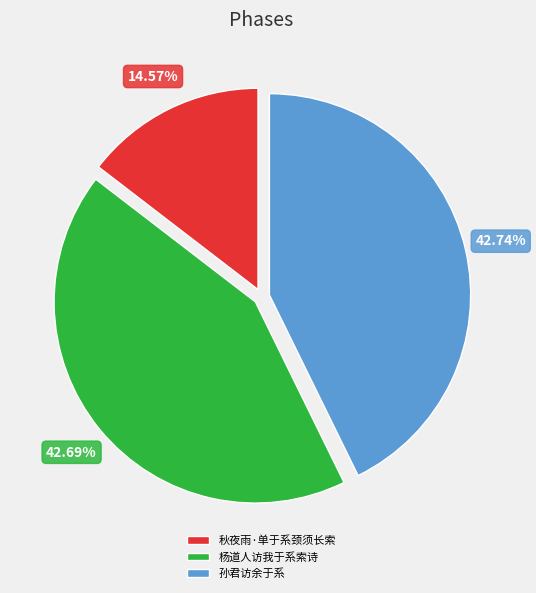

To the nearest percent, what is the average slice percentage?

33%